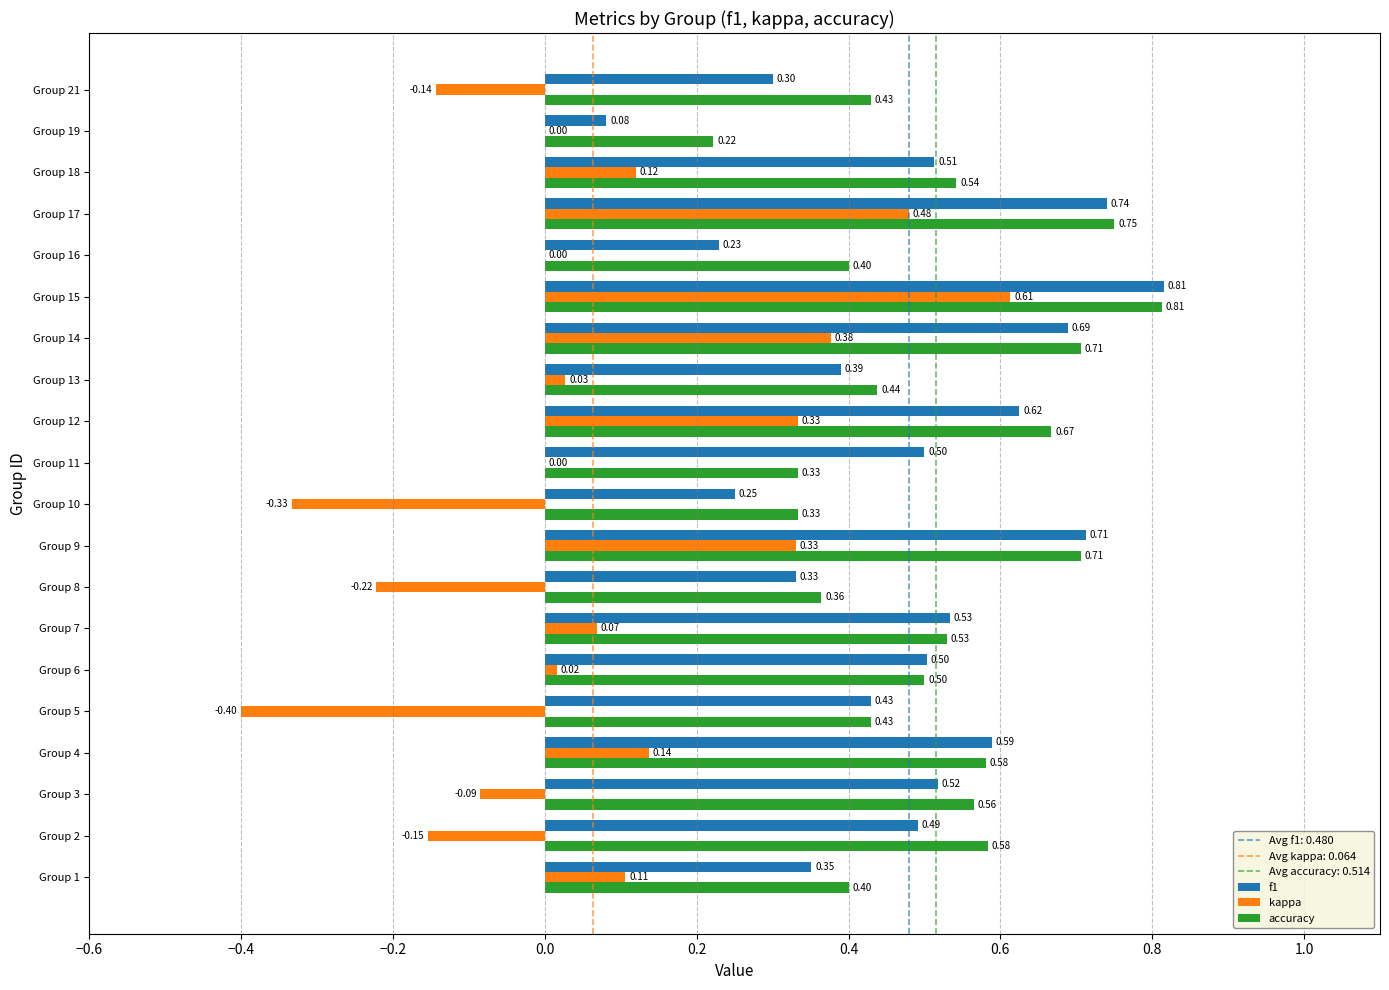

Is the value of accuracy at Group 4 greater than the value of kappa at Group 13?

Yes